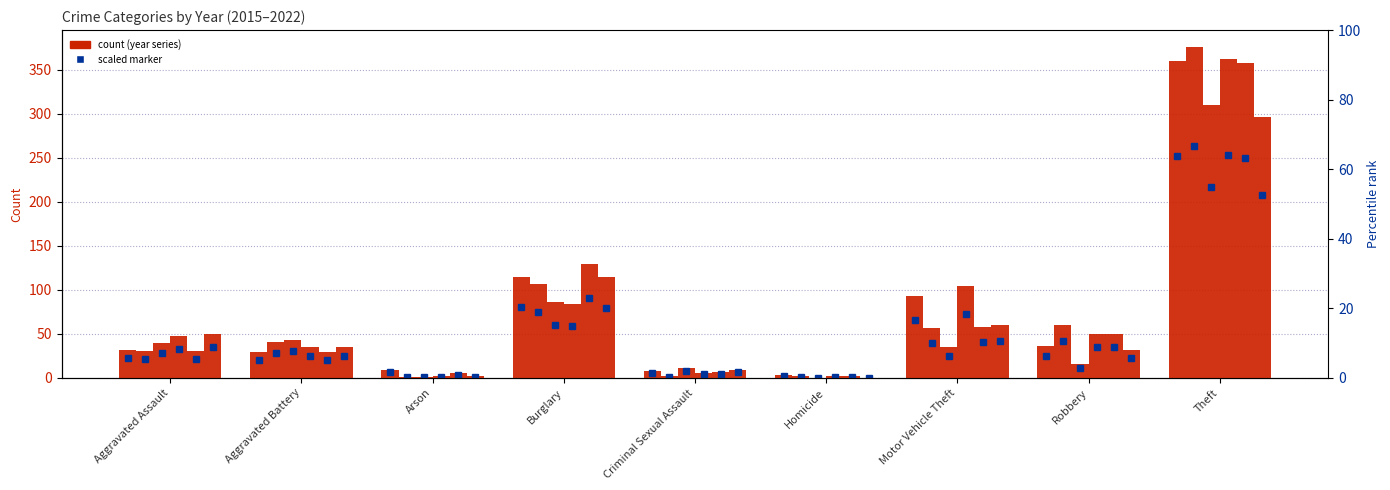

What is the sum of all 2015 values?

479.5